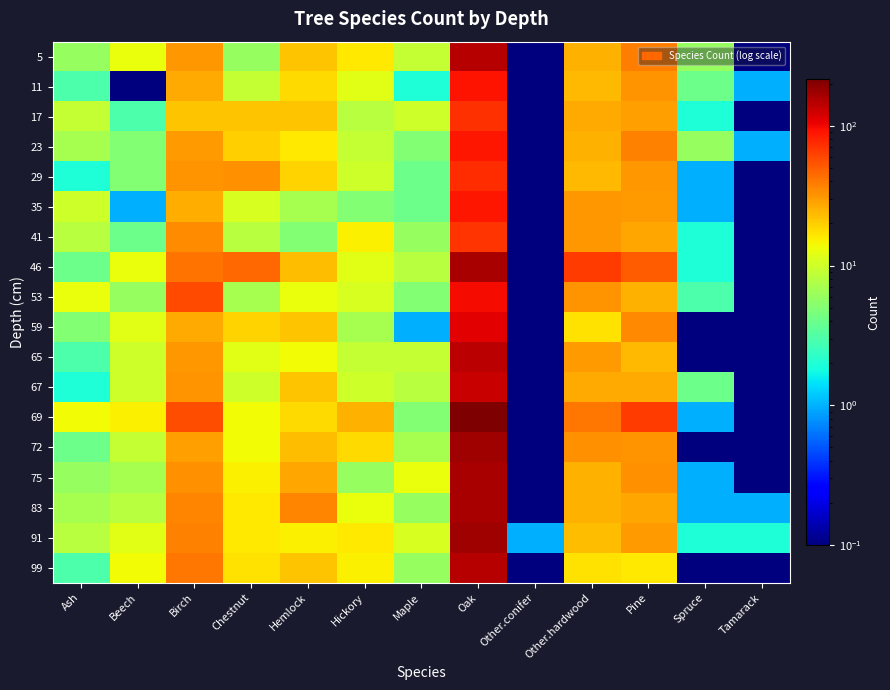

Reading right to left, list all the values displayed in this chart.

5: Tamarack=0.1	Spruce=6.0	Pine=38.0	Other.hardwood=25.0	Other.conifer=0.1	Oak=148.0	Maple=9.0	Hickory=16.0	Hemlock=22.0	Chestnut=6.0	Birch=31.0	Beech=13.0	Ash=6.0
11: Tamarack=1.0	Spruce=4.0	Pine=32.0	Other.hardwood=24.0	Other.conifer=0.1	Oak=92.0	Maple=2.0	Hickory=12.0	Hemlock=18.0	Chestnut=9.0	Birch=27.0	Beech=0.1	Ash=3.0
17: Tamarack=0.1	Spruce=2.0	Pine=29.0	Other.hardwood=27.0	Other.conifer=0.1	Oak=71.0	Maple=10.0	Hickory=8.0	Hemlock=22.0	Chestnut=22.0	Birch=22.0	Beech=3.0	Ash=9.0
23: Tamarack=1.0	Spruce=6.0	Pine=37.0	Other.hardwood=25.0	Other.conifer=0.1	Oak=90.0	Maple=5.0	Hickory=9.0	Hemlock=16.0	Chestnut=20.0	Birch=30.0	Beech=5.0	Ash=7.0
29: Tamarack=0.1	Spruce=1.0	Pine=31.0	Other.hardwood=24.0	Other.conifer=0.1	Oak=75.0	Maple=4.0	Hickory=10.0	Hemlock=19.0	Chestnut=33.0	Birch=32.0	Beech=5.0	Ash=2.0
35: Tamarack=0.1	Spruce=1.0	Pine=30.0	Other.hardwood=31.0	Other.conifer=0.1	Oak=89.0	Maple=4.0	Hickory=5.0	Hemlock=7.0	Chestnut=11.0	Birch=26.0	Beech=1.0	Ash=10.0
41: Tamarack=0.1	Spruce=2.0	Pine=28.0	Other.hardwood=31.0	Other.conifer=0.1	Oak=70.0	Maple=6.0	Hickory=15.0	Hemlock=5.0	Chestnut=8.0	Birch=34.0	Beech=4.0	Ash=8.0
46: Tamarack=0.1	Spruce=2.0	Pine=50.0	Other.hardwood=65.0	Other.conifer=0.1	Oak=161.0	Maple=8.0	Hickory=12.0	Hemlock=23.0	Chestnut=46.0	Birch=42.0	Beech=13.0	Ash=4.0
53: Tamarack=0.1	Spruce=3.0	Pine=25.0	Other.hardwood=32.0	Other.conifer=0.1	Oak=98.0	Maple=5.0	Hickory=11.0	Hemlock=13.0	Chestnut=7.0	Birch=58.0	Beech=6.0	Ash=13.0
59: Tamarack=0.1	Spruce=0.1	Pine=35.0	Other.hardwood=17.0	Other.conifer=0.1	Oak=109.0	Maple=1.0	Hickory=7.0	Hemlock=22.0	Chestnut=19.0	Birch=27.0	Beech=12.0	Ash=5.0
65: Tamarack=0.1	Spruce=0.1	Pine=24.0	Other.hardwood=30.0	Other.conifer=0.1	Oak=142.0	Maple=9.0	Hickory=9.0	Hemlock=14.0	Chestnut=12.0	Birch=31.0	Beech=10.0	Ash=3.0
67: Tamarack=0.1	Spruce=4.0	Pine=27.0	Other.hardwood=27.0	Other.conifer=0.1	Oak=130.0	Maple=8.0	Hickory=10.0	Hemlock=22.0	Chestnut=10.0	Birch=32.0	Beech=10.0	Ash=2.0
69: Tamarack=0.1	Spruce=1.0	Pine=66.0	Other.hardwood=41.0	Other.conifer=0.1	Oak=215.0	Maple=5.0	Hickory=25.0	Hemlock=18.0	Chestnut=14.0	Birch=56.0	Beech=15.0	Ash=14.0
72: Tamarack=0.1	Spruce=0.1	Pine=32.0	Other.hardwood=33.0	Other.conifer=0.1	Oak=170.0	Maple=7.0	Hickory=18.0	Hemlock=23.0	Chestnut=14.0	Birch=29.0	Beech=9.0	Ash=4.0
75: Tamarack=0.1	Spruce=1.0	Pine=33.0	Other.hardwood=25.0	Other.conifer=0.1	Oak=160.0	Maple=13.0	Hickory=6.0	Hemlock=28.0	Chestnut=15.0	Birch=33.0	Beech=7.0	Ash=6.0
83: Tamarack=1.0	Spruce=1.0	Pine=28.0	Other.hardwood=25.0	Other.conifer=0.1	Oak=161.0	Maple=6.0	Hickory=13.0	Hemlock=36.0	Chestnut=16.0	Birch=36.0	Beech=8.0	Ash=7.0
91: Tamarack=2.0	Spruce=2.0	Pine=30.0	Other.hardwood=23.0	Other.conifer=1.0	Oak=173.0	Maple=11.0	Hickory=16.0	Hemlock=15.0	Chestnut=16.0	Birch=37.0	Beech=12.0	Ash=8.0
99: Tamarack=0.1	Spruce=0.1	Pine=16.0	Other.hardwood=17.0	Other.conifer=0.1	Oak=147.0	Maple=6.0	Hickory=15.0	Hemlock=22.0	Chestnut=17.0	Birch=41.0	Beech=14.0	Ash=3.0